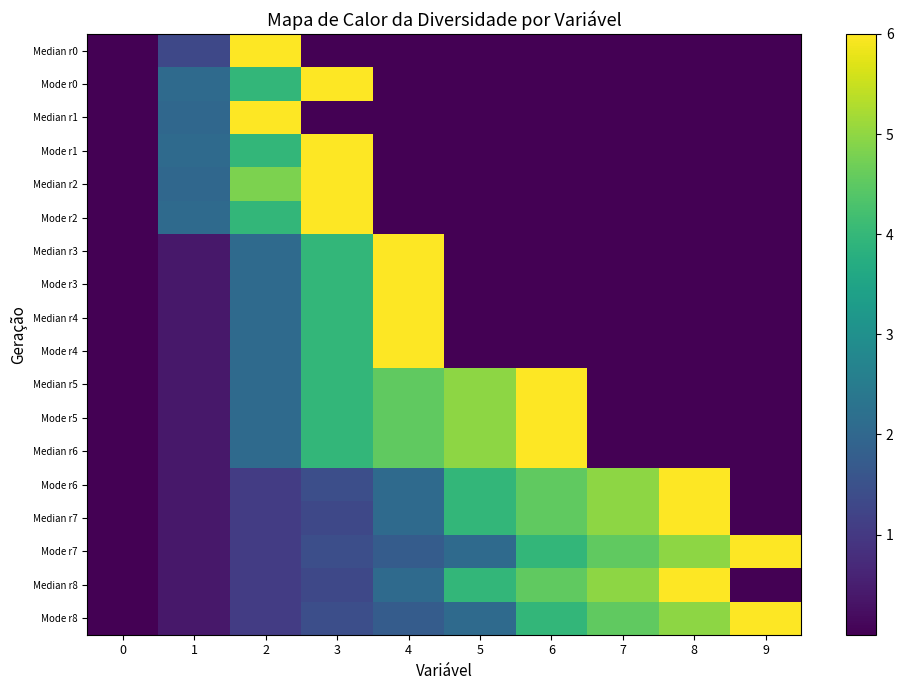

Reading left to right, transcribe all the data shown in this chart.

Median r0: 0=0.0	1=1.3	2=6.0	3=0.0	4=0.0	5=0.0	6=0.0	7=0.0	8=0.0	9=0.0
Mode r0: 0=0.0	1=2.1	2=4.0	3=6.0	4=0.0	5=0.0	6=0.0	7=0.0	8=0.0	9=0.0
Median r1: 0=0.0	1=2.0	2=6.0	3=0.0	4=0.0	5=0.0	6=0.0	7=0.0	8=0.0	9=0.0
Mode r1: 0=0.0	1=2.1	2=4.0	3=6.0	4=0.0	5=0.0	6=0.0	7=0.0	8=0.0	9=0.0
Median r2: 0=0.0	1=2.0	2=4.8	3=6.0	4=0.0	5=0.0	6=0.0	7=0.0	8=0.0	9=0.0
Mode r2: 0=0.0	1=2.1	2=4.0	3=6.0	4=0.0	5=0.0	6=0.0	7=0.0	8=0.0	9=0.0
Median r3: 0=0.0	1=0.4	2=2.1	3=4.0	4=6.0	5=0.0	6=0.0	7=0.0	8=0.0	9=0.0
Mode r3: 0=0.0	1=0.4	2=2.1	3=4.0	4=6.0	5=0.0	6=0.0	7=0.0	8=0.0	9=0.0
Median r4: 0=0.0	1=0.4	2=2.1	3=4.0	4=6.0	5=0.0	6=0.0	7=0.0	8=0.0	9=0.0
Mode r4: 0=0.0	1=0.4	2=2.1	3=4.0	4=6.0	5=0.0	6=0.0	7=0.0	8=0.0	9=0.0
Median r5: 0=0.0	1=0.4	2=2.1	3=4.0	4=4.5	5=5.0	6=6.0	7=0.0	8=0.0	9=0.0
Mode r5: 0=0.0	1=0.4	2=2.1	3=4.0	4=4.5	5=5.0	6=6.0	7=0.0	8=0.0	9=0.0
Median r6: 0=0.0	1=0.4	2=2.1	3=4.0	4=4.5	5=5.0	6=6.0	7=0.0	8=0.0	9=0.0
Mode r6: 0=0.0	1=0.4	2=1.1	3=1.4	4=2.1	5=4.0	6=4.5	7=5.0	8=6.0	9=0.0
Median r7: 0=0.0	1=0.4	2=1.1	3=1.3	4=2.1	5=4.0	6=4.5	7=5.0	8=6.0	9=0.0
Mode r7: 0=0.0	1=0.4	2=1.1	3=1.4	4=1.7	5=2.1	6=4.0	7=4.5	8=5.0	9=6.0
Median r8: 0=0.0	1=0.4	2=1.1	3=1.3	4=2.1	5=4.0	6=4.5	7=5.0	8=6.0	9=0.0
Mode r8: 0=0.0	1=0.4	2=1.1	3=1.4	4=1.7	5=2.1	6=4.0	7=4.5	8=5.0	9=6.0